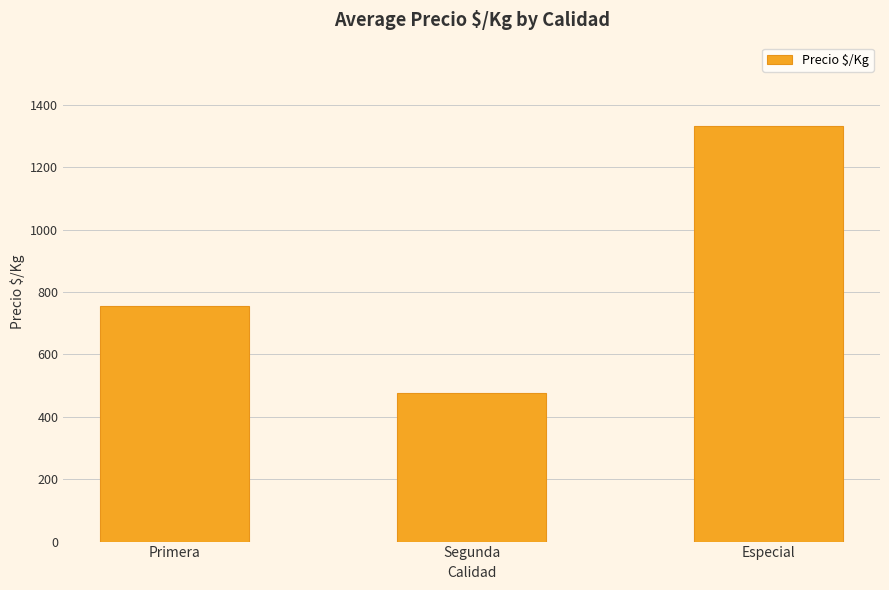

What is the difference between the values at Especial and Segunda?

857